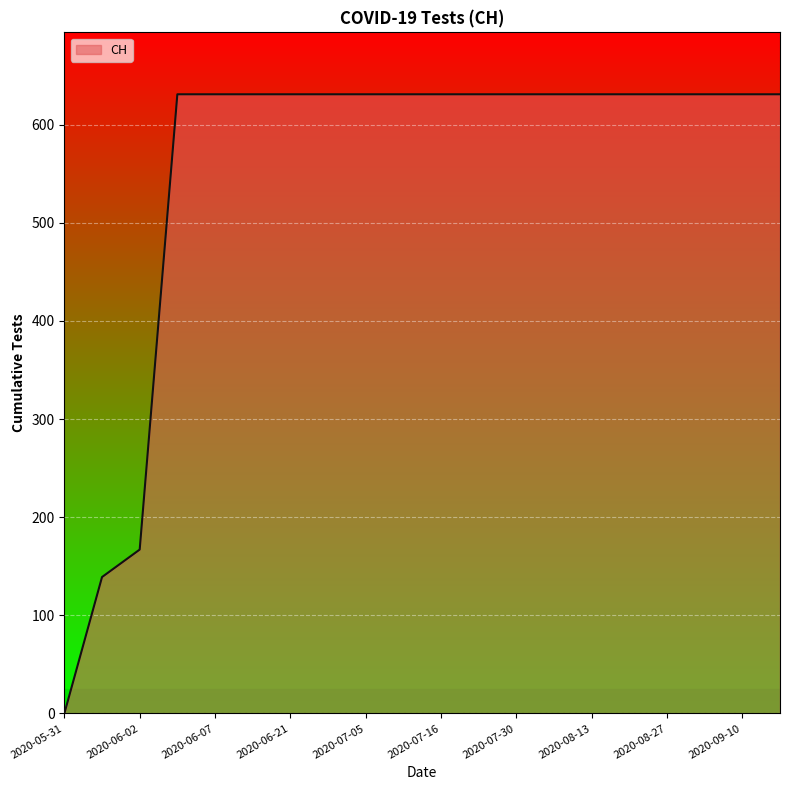

What is the difference between the maximum and minimum values?

631